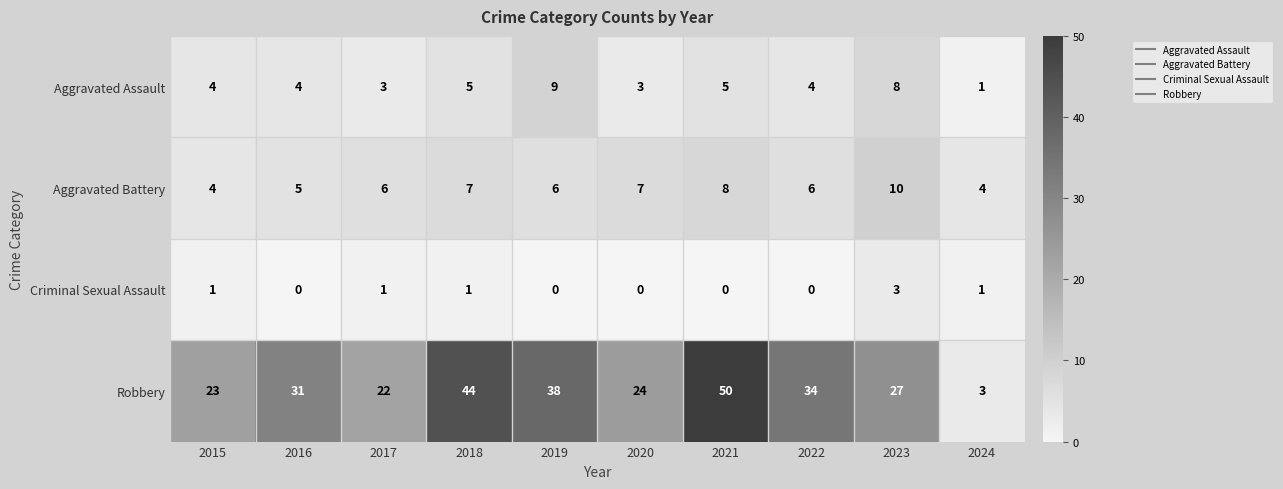

The value of Aggravated Battery at 2024 is 2. True or false?

False